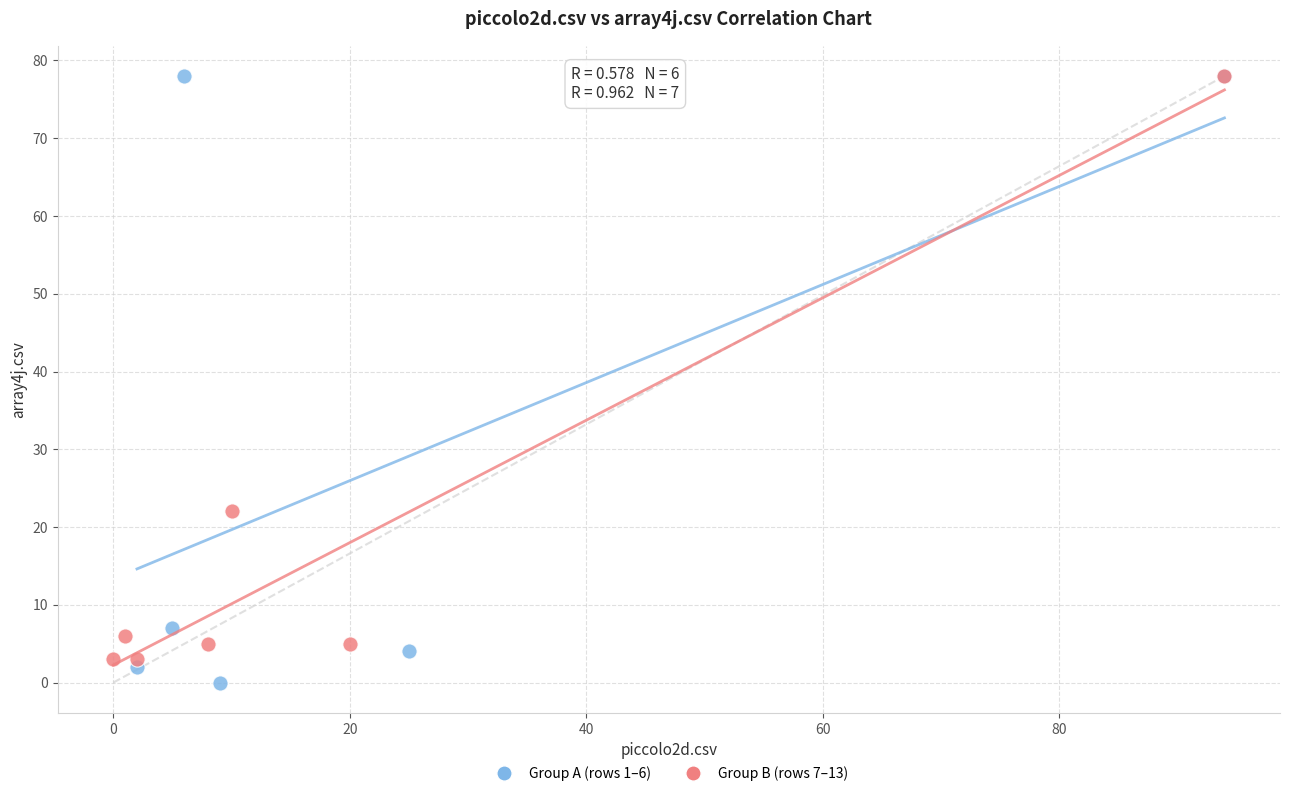

Which series has the widest spread of Y values?

Group A (rows 1–6)